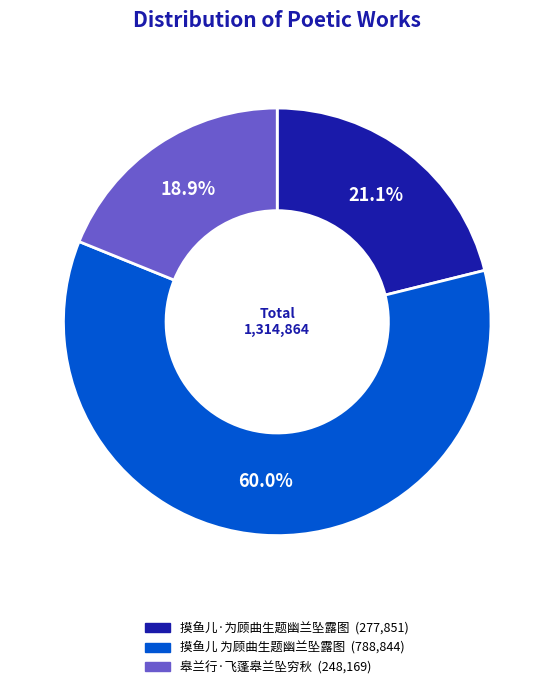

To the nearest percent, what is the difference between the largest and smallest slice percentages?

41%